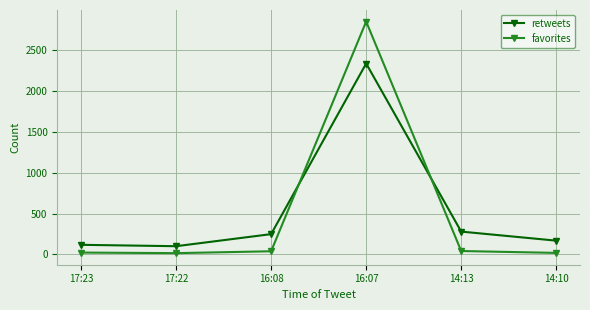

What is the maximum value shown in the chart?

2852